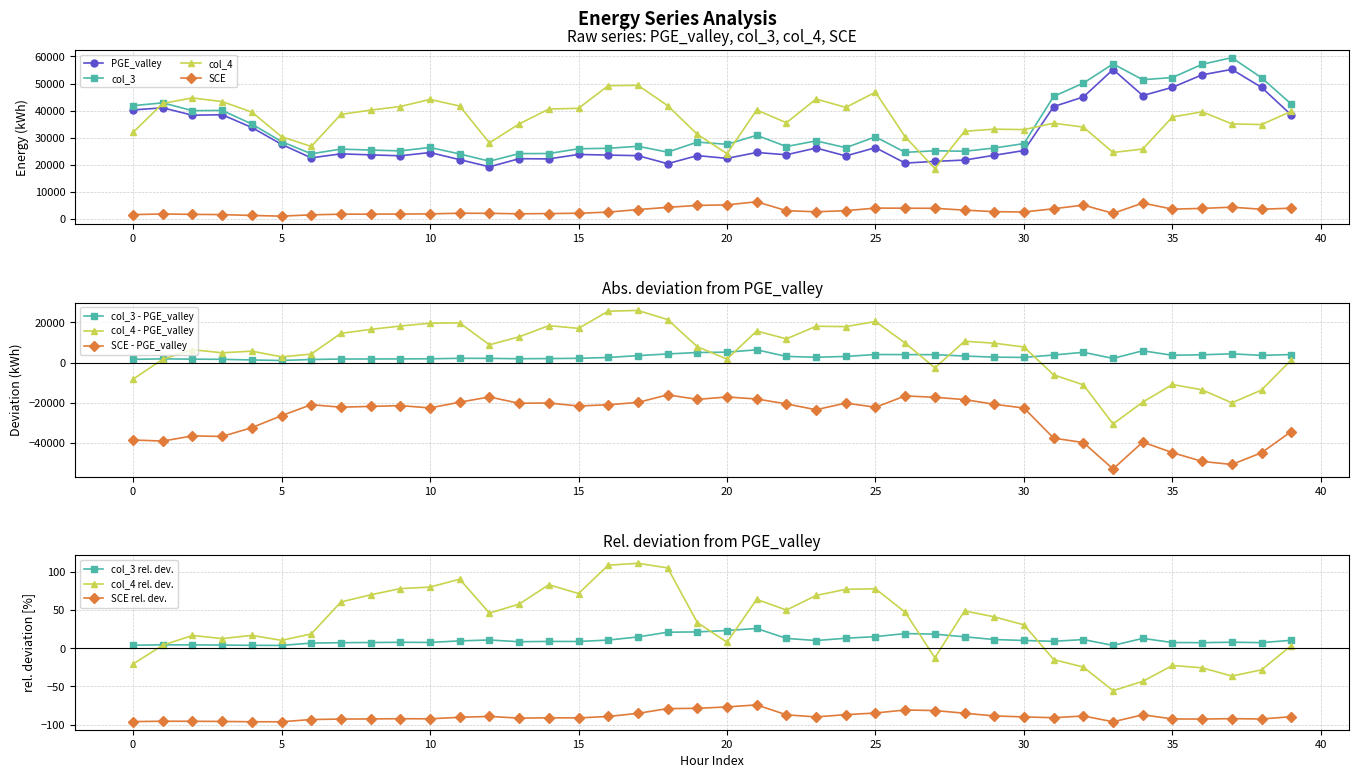

Which label corresponds to the largest value in the chart?

37